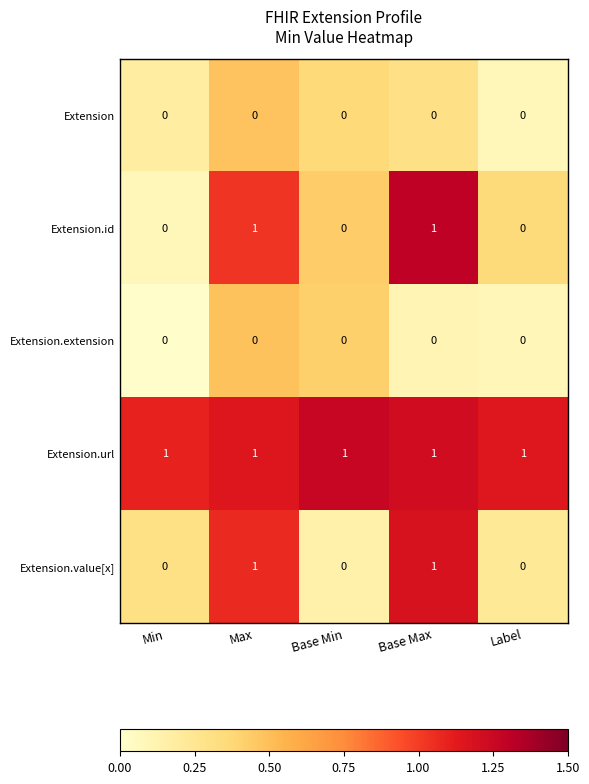

Count the Extension.value[x] values in the range 0 to 1.

5